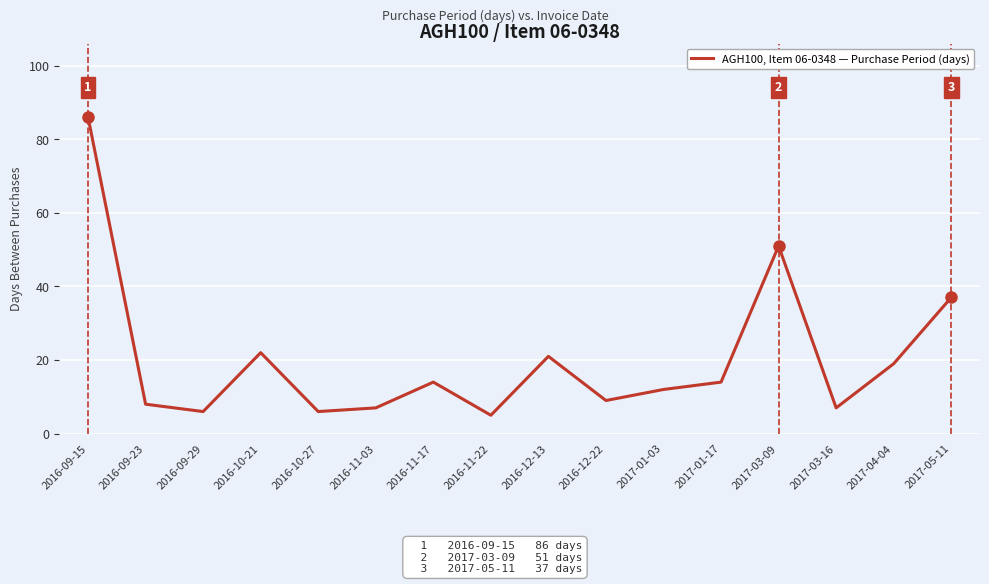

What position from the left is 2017-03-16?

14